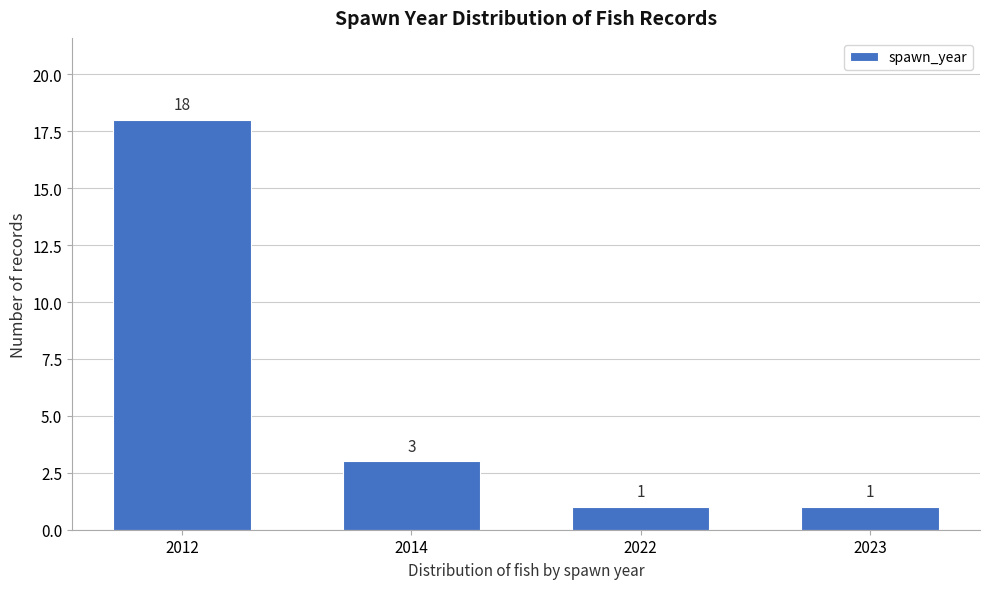

Reading left to right, list all the values displayed in this chart.

2012=18	2014=3	2022=1	2023=1